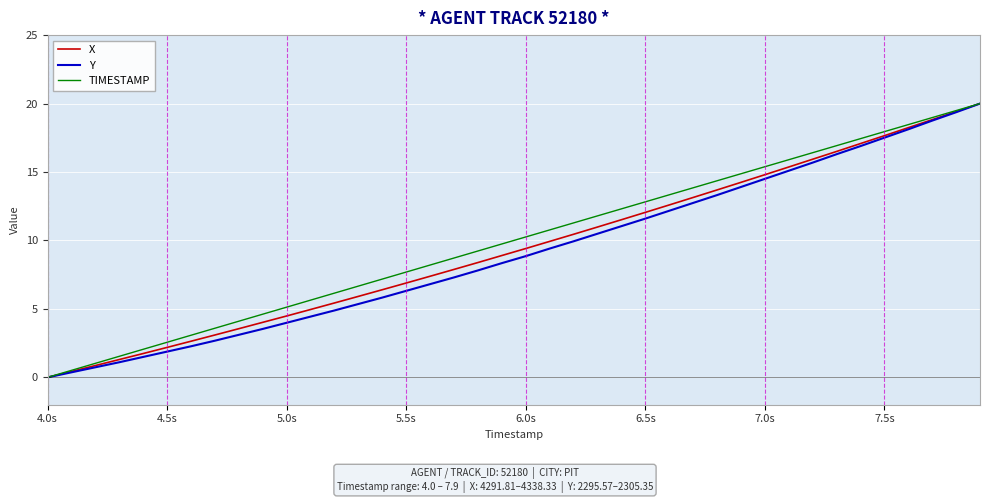

What is the highest value of the X series?

20.0